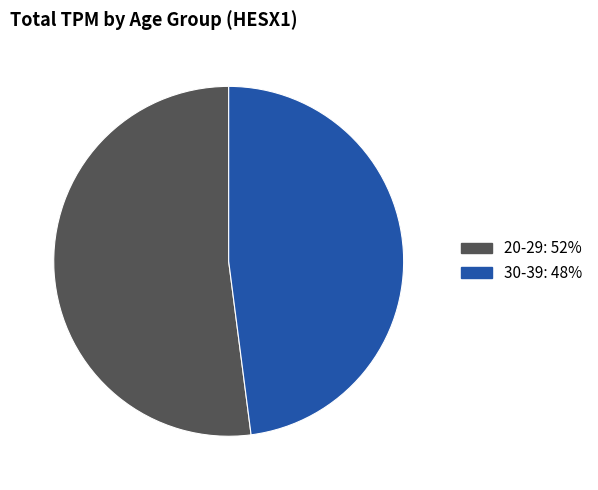

Which category has the smallest portion of the pie?

30-39: 48%